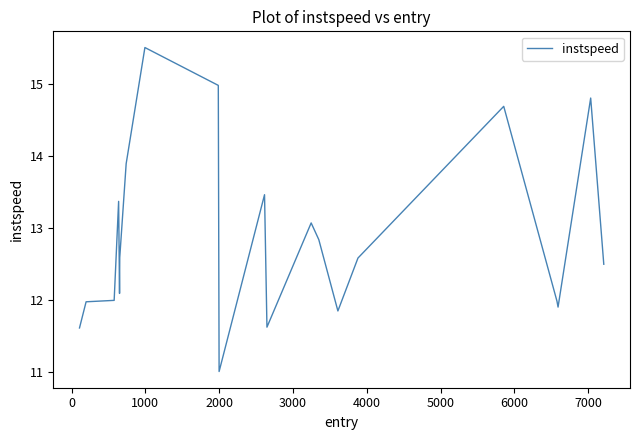

Reading left to right, what are all the values shown in this chart?

11.6	12.0	12.0	13.4	12.1	12.6	13.9	15.5	15.0	11.0	13.5	11.6	13.1	12.8	11.8	12.6	14.7	12.0	11.9	14.8	12.5